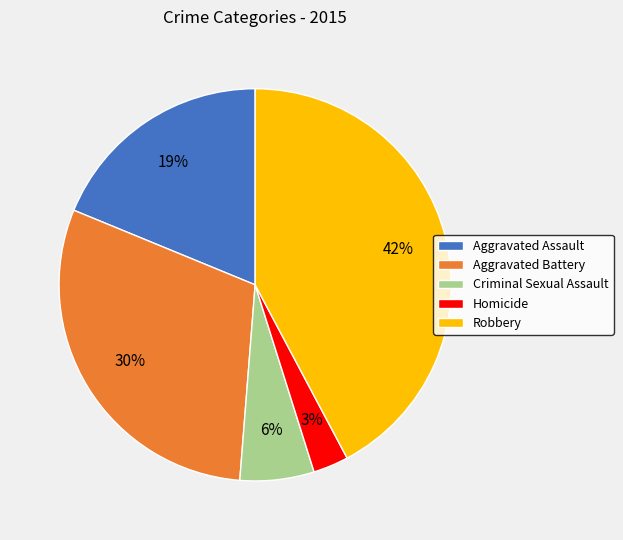

Rank the categories by value from highest to lowest.

Robbery, Aggravated Battery, Aggravated Assault, Criminal Sexual Assault, Homicide